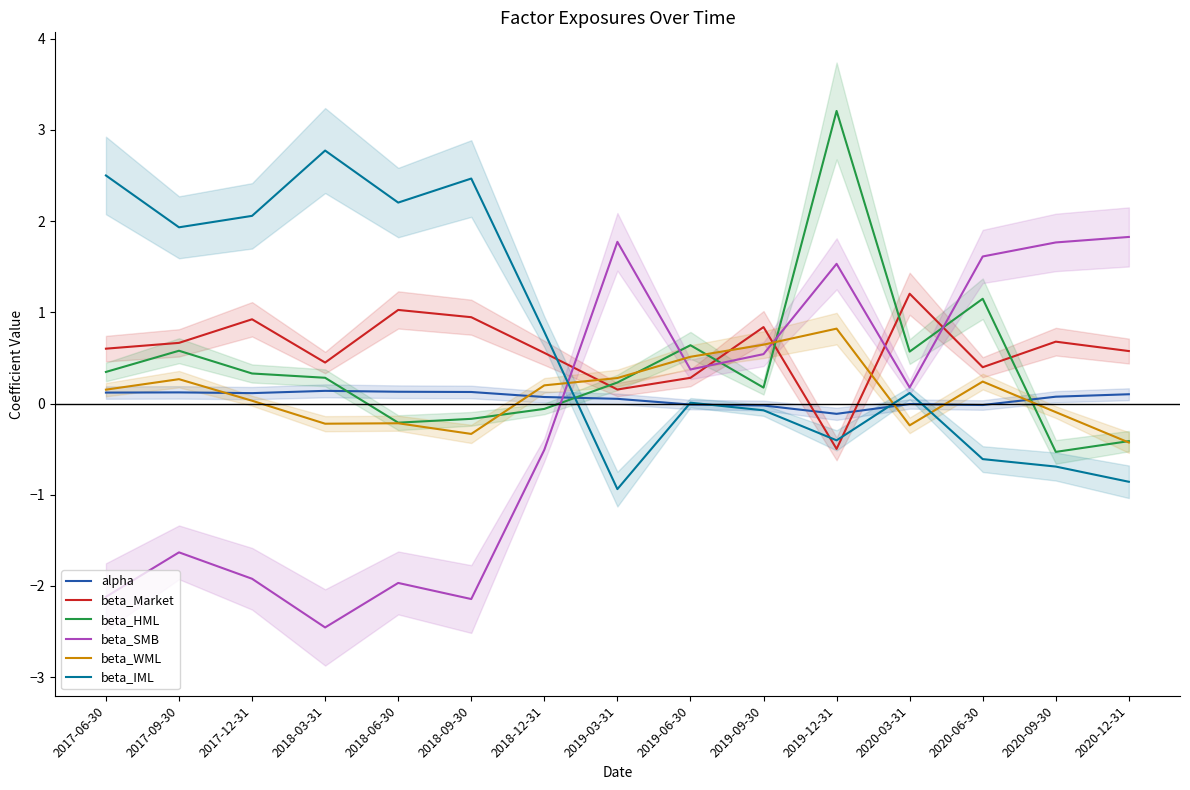

Reading right to left, what are all the values shown in this chart?

alpha: 0.1	0.1	-0.0	-0.0	-0.1	-0.0	-0.0	0.1	0.1	0.1	0.1	0.1	0.1	0.1	0.1
beta_Market: 0.6	0.7	0.4	1.2	-0.5	0.8	0.3	0.2	0.6	0.9	1.0	0.4	0.9	0.7	0.6
beta_HML: -0.4	-0.5	1.1	0.6	3.2	0.2	0.6	0.2	-0.1	-0.2	-0.2	0.3	0.3	0.6	0.3
beta_SMB: 1.8	1.8	1.6	0.2	1.5	0.5	0.4	1.8	-0.5	-2.1	-2.0	-2.5	-1.9	-1.6	-2.1
beta_WML: -0.4	-0.1	0.2	-0.2	0.8	0.6	0.5	0.3	0.2	-0.3	-0.2	-0.2	0.0	0.3	0.2
beta_IML: -0.9	-0.7	-0.6	0.1	-0.4	-0.1	0.0	-0.9	0.8	2.5	2.2	2.8	2.1	1.9	2.5